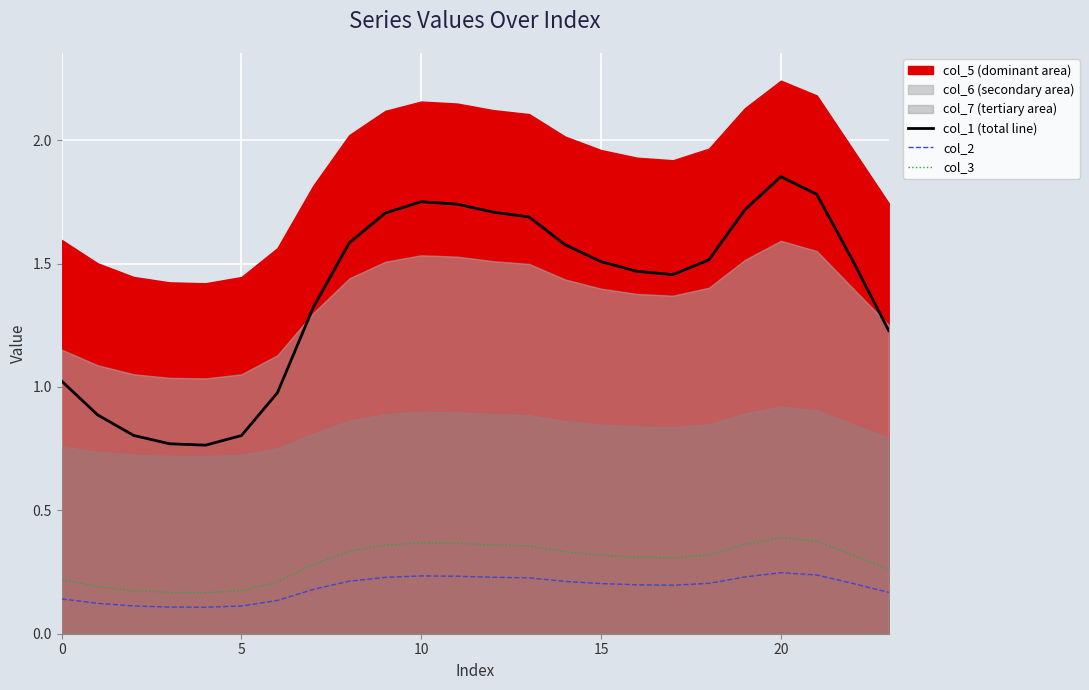

Where is the first local maximum for col_2?

10